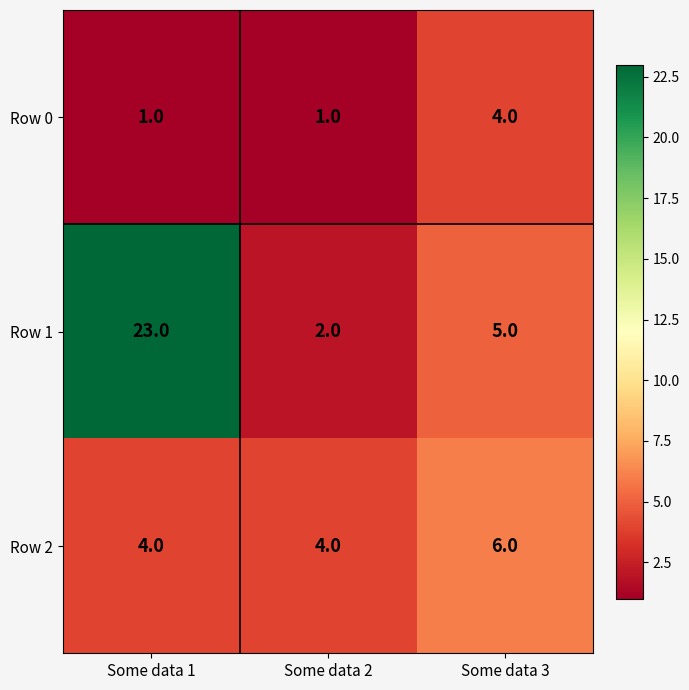

List the series in order of their peak value, highest first.

Row 1, Row 2, Row 0